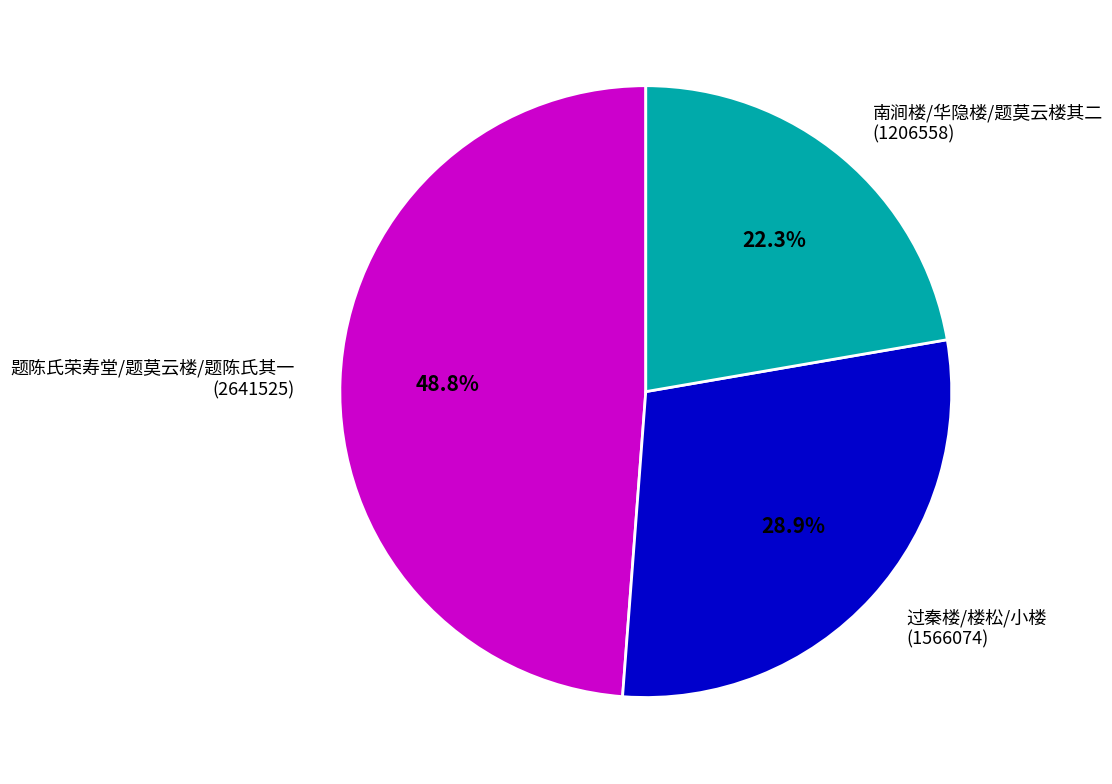

What is the ratio of the value at 过秦楼/楼松/小楼 (1566074) to the value at 题陈氏荣寿堂/题莫云楼/题陈氏其一 (2641525)?

0.6